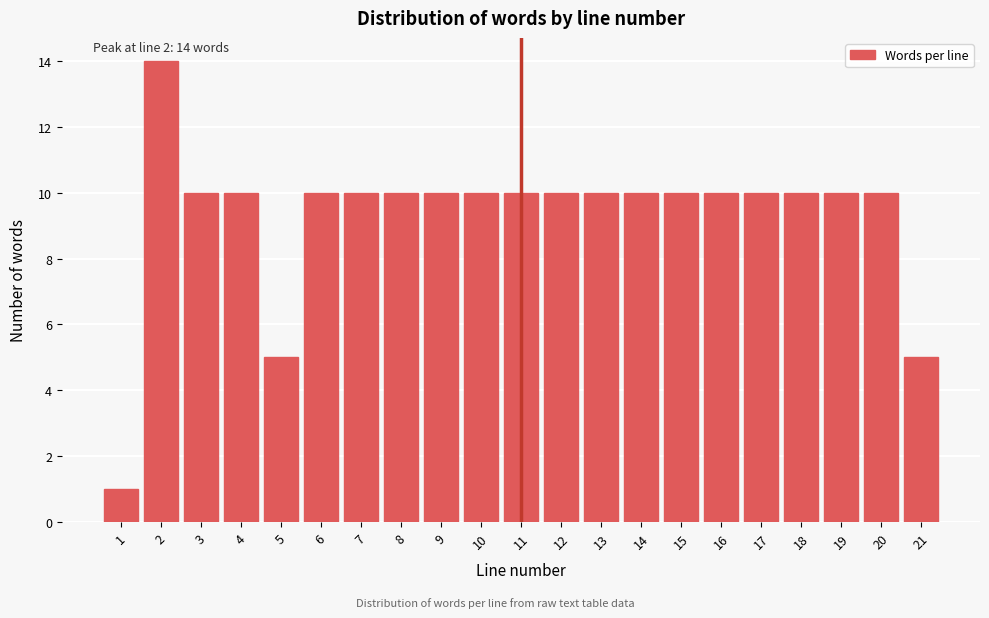

Reading left to right, what are all the values shown in this chart?

1=1	2=14	3=10	4=10	5=5	6=10	7=10	8=10	9=10	10=10	11=10	12=10	13=10	14=10	15=10	16=10	17=10	18=10	19=10	20=10	21=5